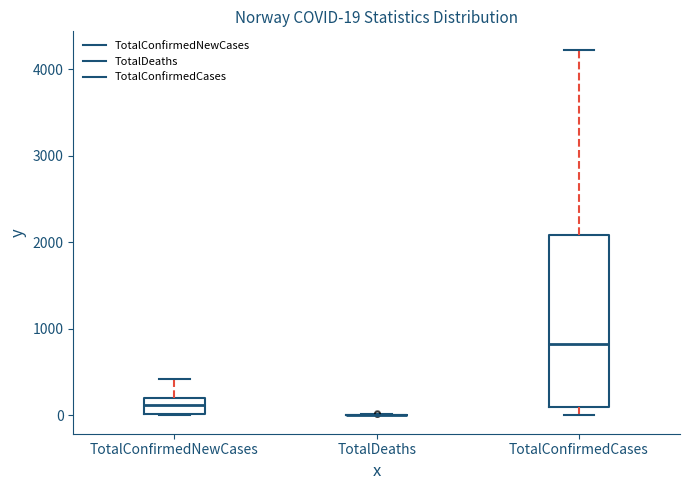

Which box is the tallest, from its lower edge to its upper edge?

TotalConfirmedCases